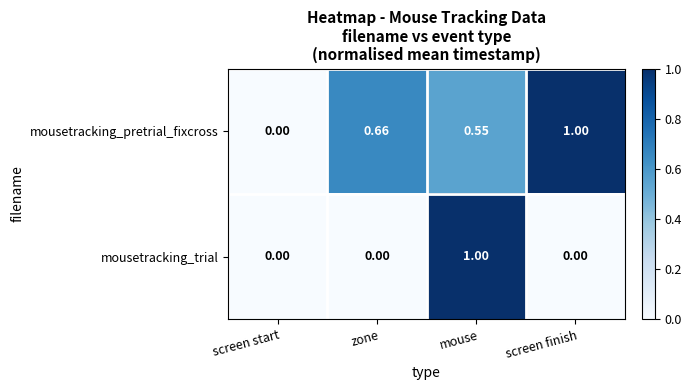

Rank the series by their average value, from lowest to highest.

mousetracking_trial, mousetracking_pretrial_fixcross